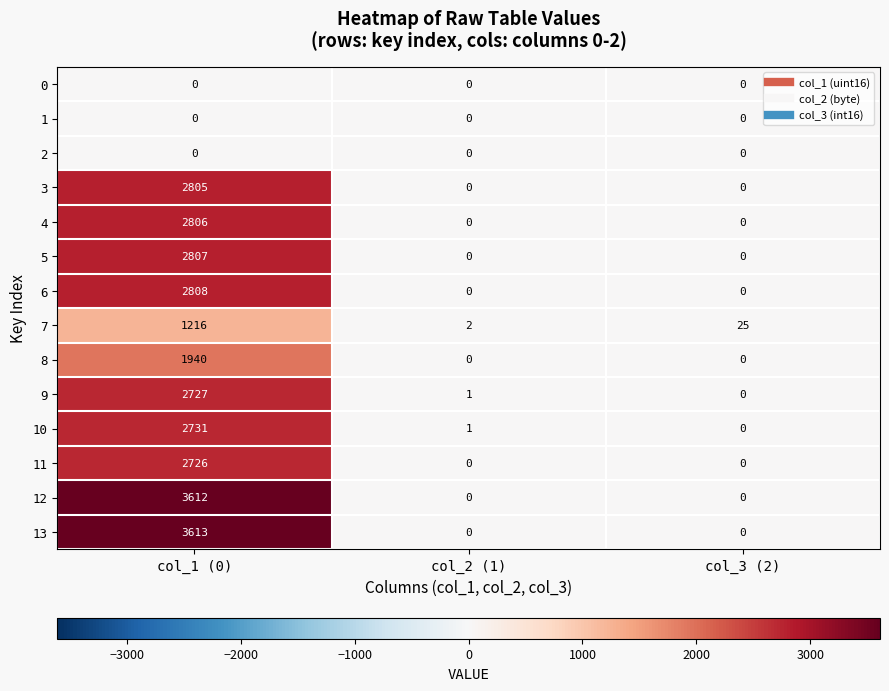

What is the sum of all 11 values?

2726